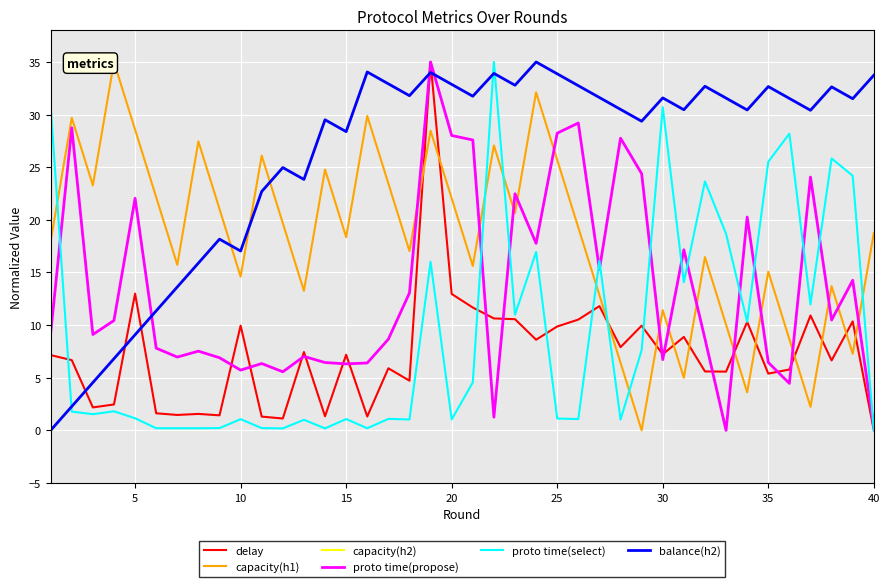

Which series ends up on top after the final intersection of capacity(h2) and delay?

capacity(h2)